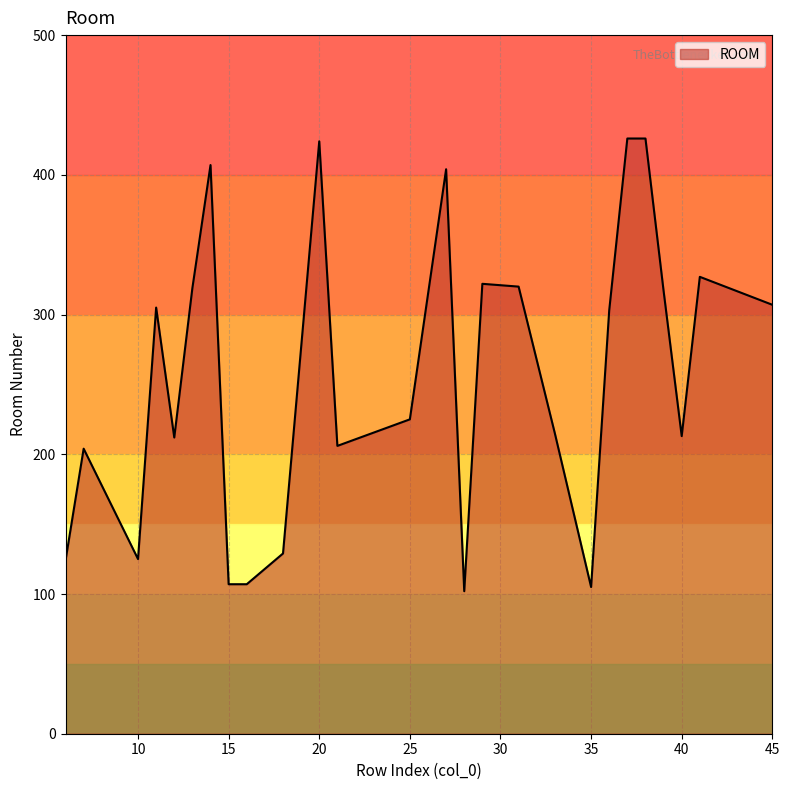

How many points are higher than both their immediate neighbors (excluding endpoints)?

7